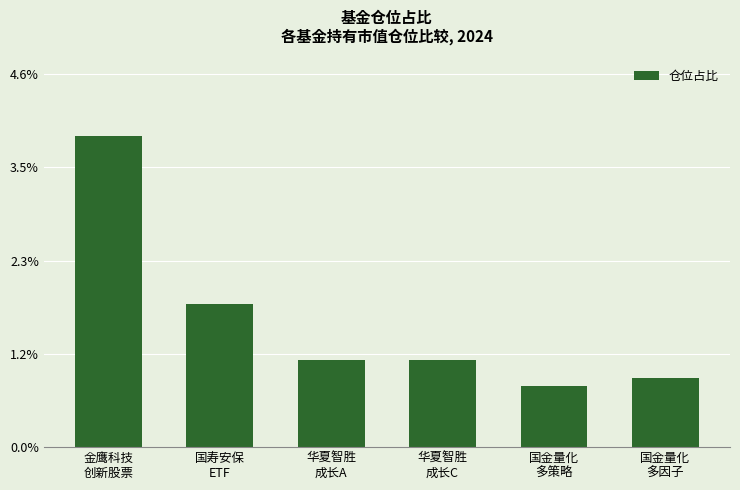

Are the bars grouped side by side (vs. stacked)?

No